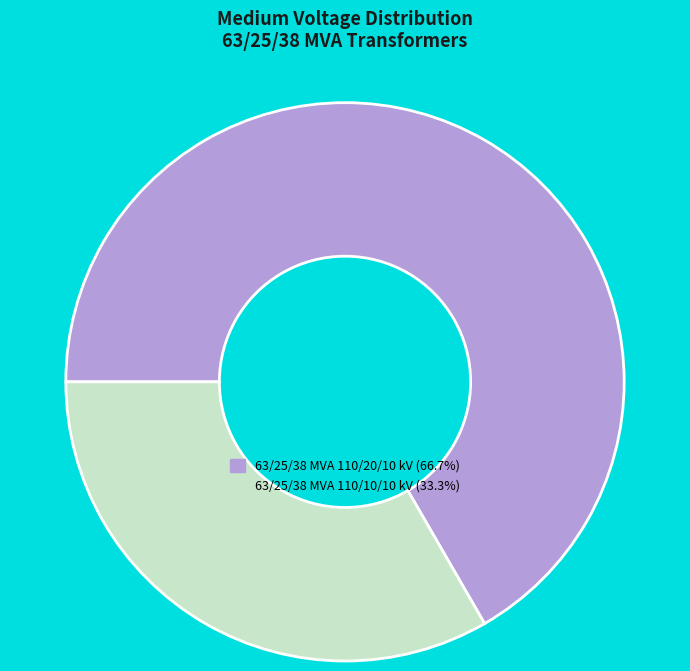

Is there any slice that represents more than half of the pie?

Yes